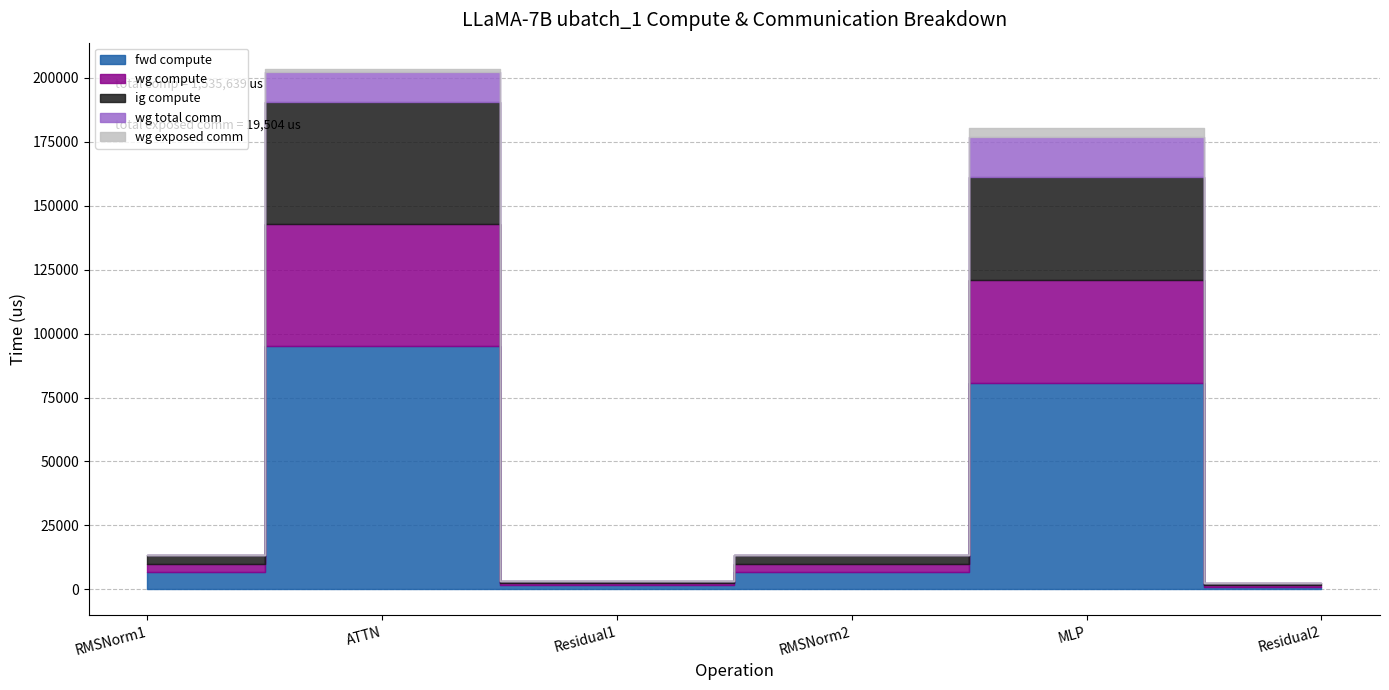

Which series has the largest range (max minus min)?

fwd compute